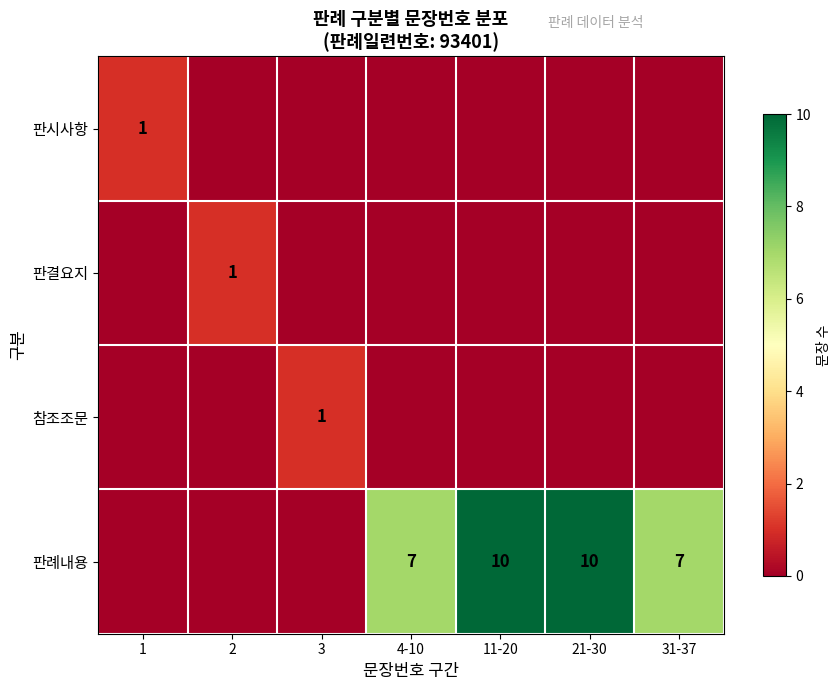

What is the total value across all series at 21-30?

10